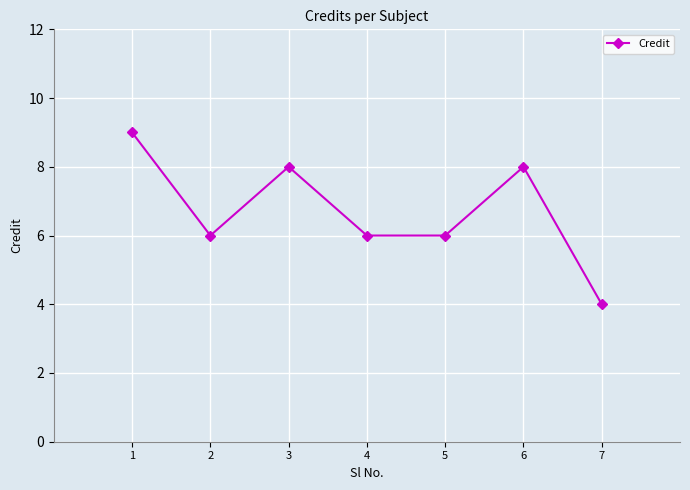

Reading left to right, list all the values displayed in this chart.

1=9	2=6	3=8	4=6	5=6	6=8	7=4